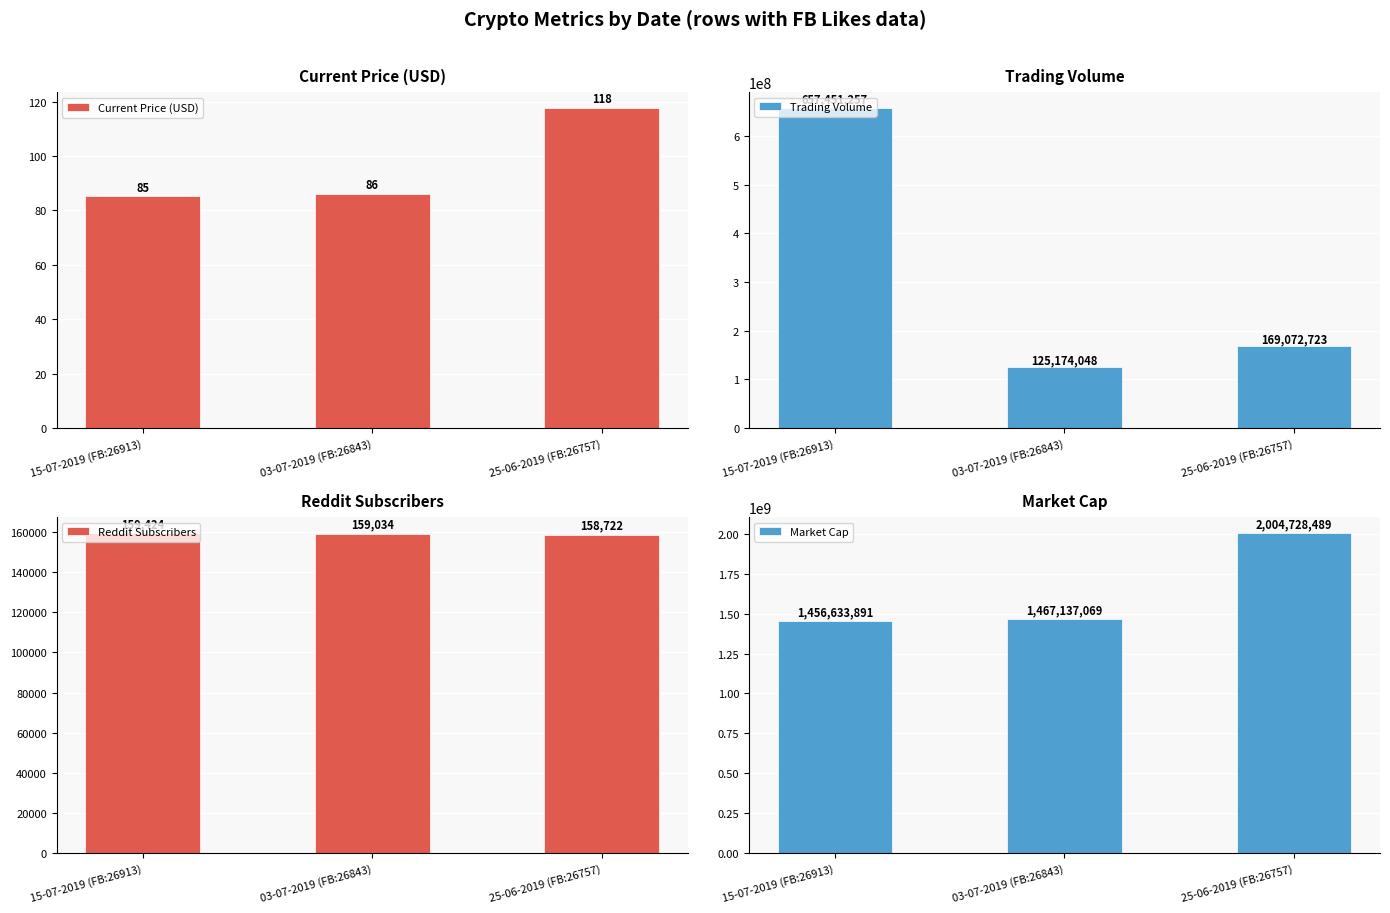

Count the number of categories in the chart.

3